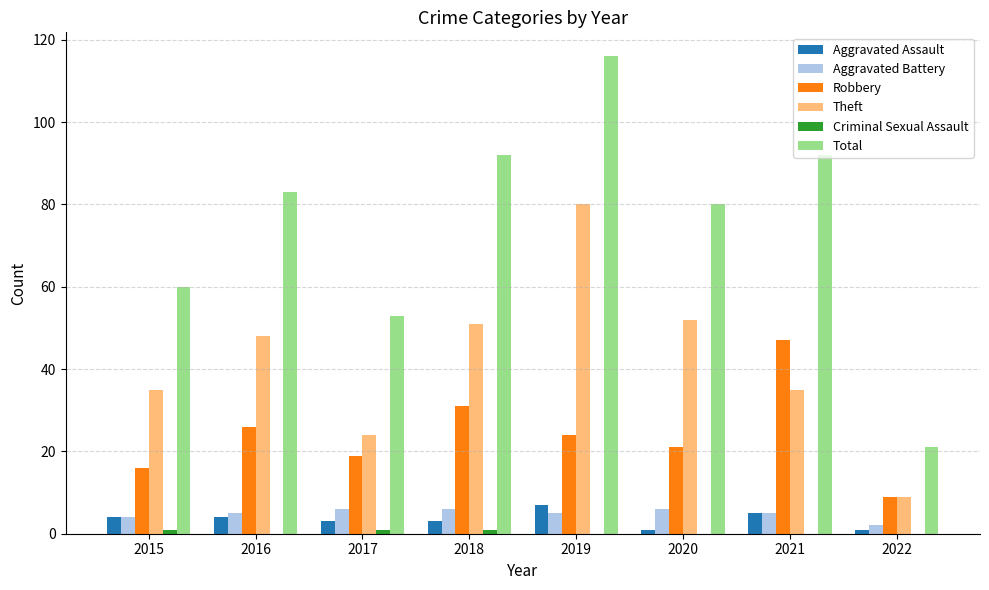

Does the chart contain stacked bars?

No